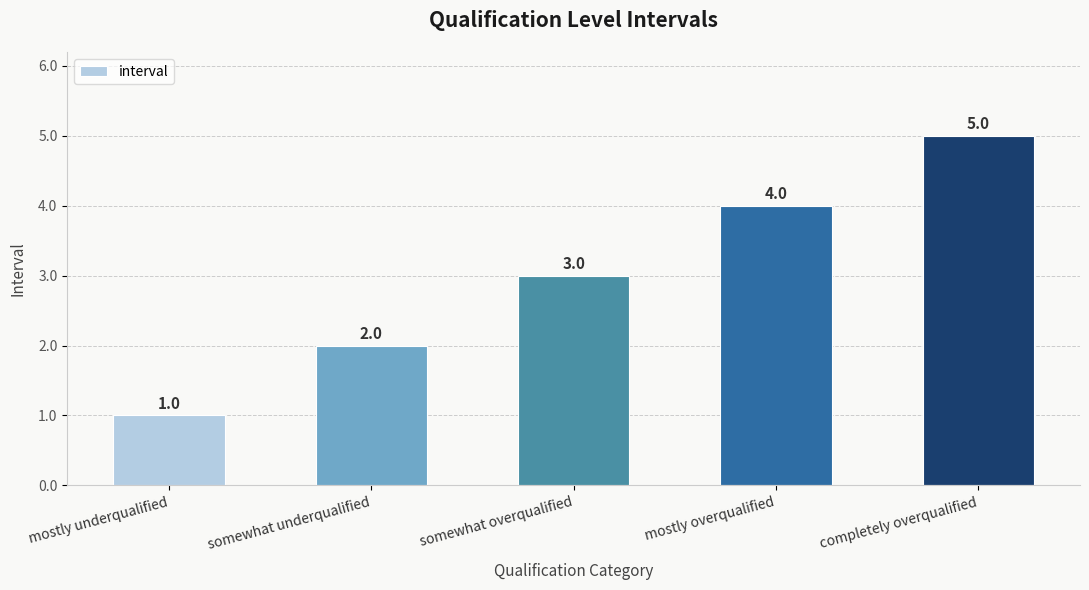

Is it true that the value at mostly underqualified is 2?

False